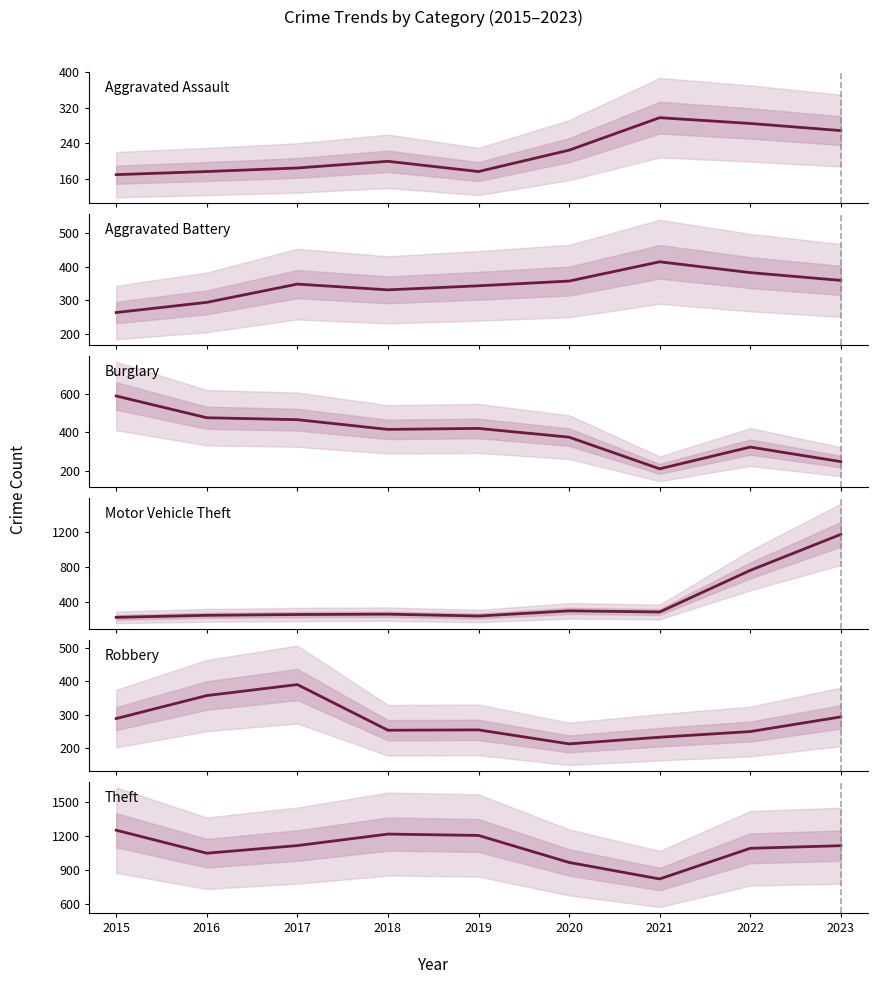

Which label corresponds to the largest value in the chart?

2015